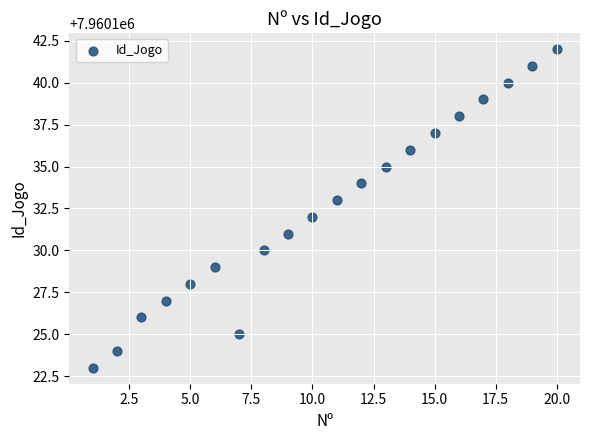

What is the range of X values (max minus min)?

19